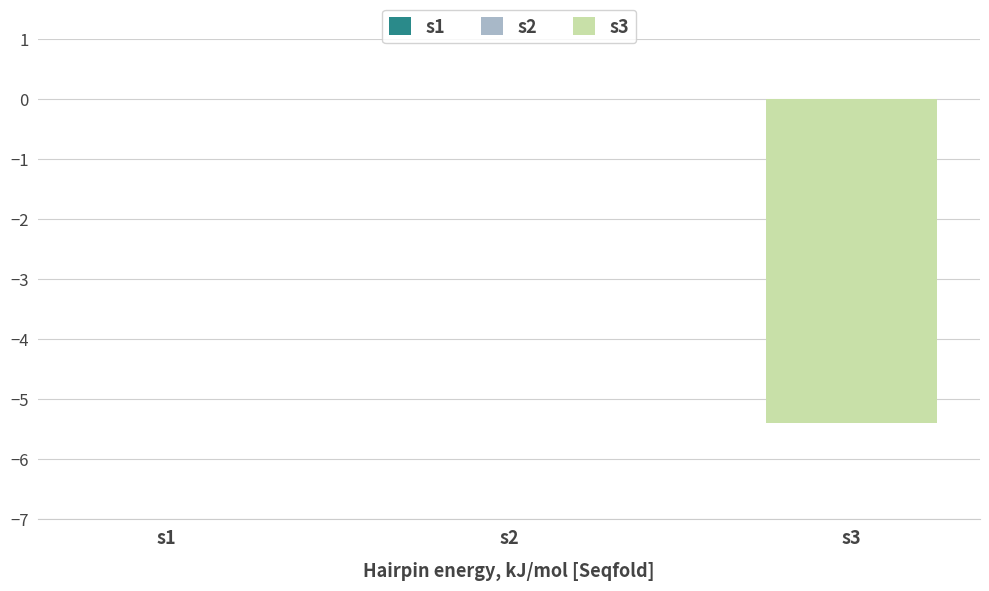

Reading right to left, what are all the values shown in this chart?

-5.4	0.0	0.0